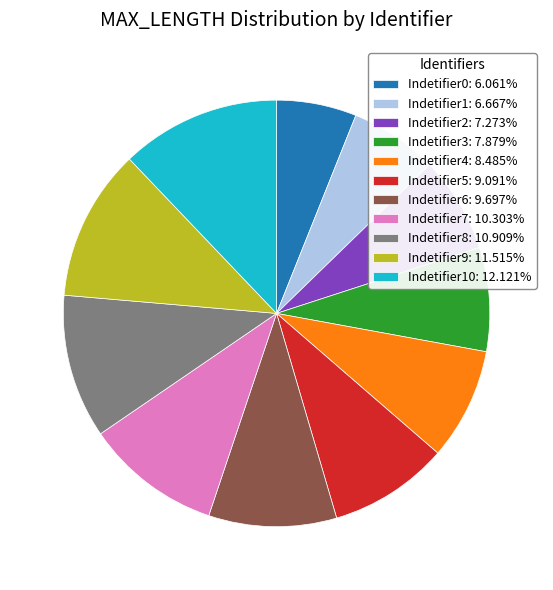

What is the ratio of the value at Indetifier1: 6.667% to the value at Indetifier3: 7.879%?

0.8